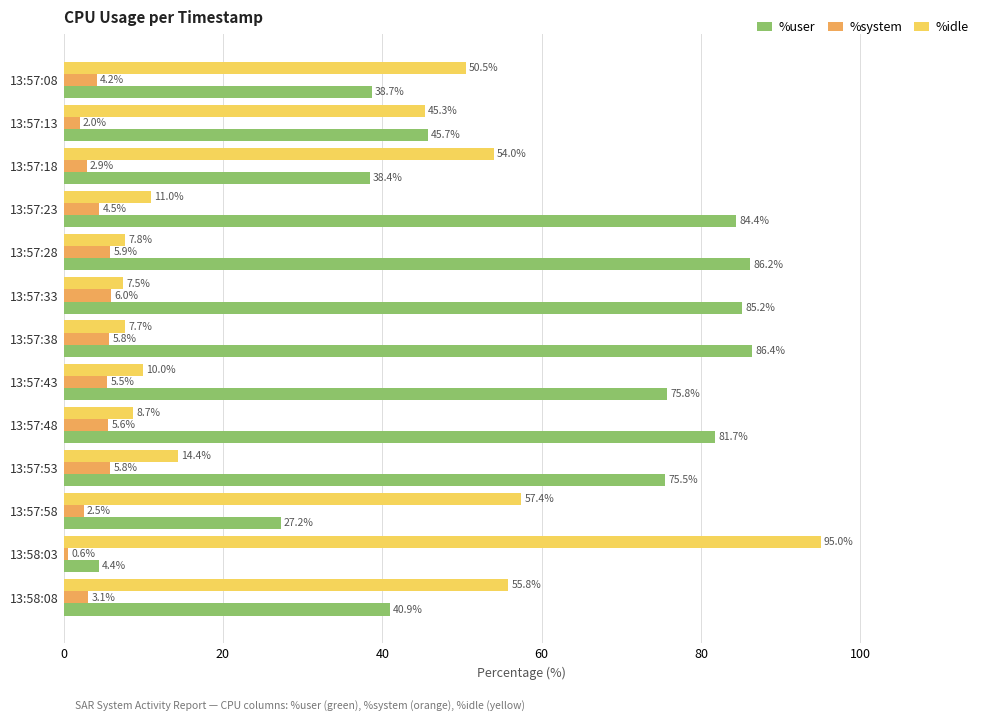

List the series in order of their overall mean, lowest first.

%system, %idle, %user